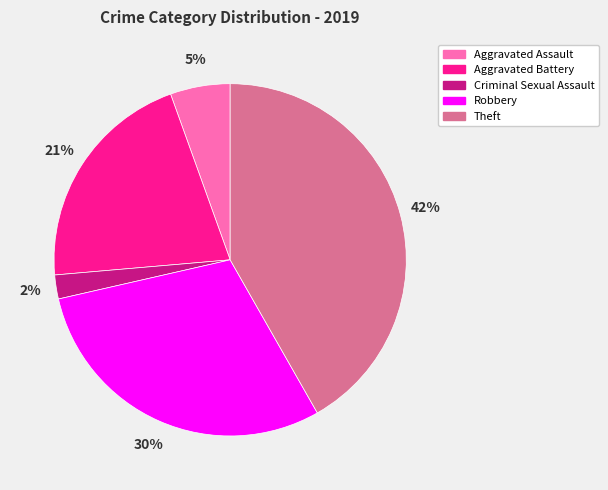

To the nearest percent, what is the average slice percentage?

20%